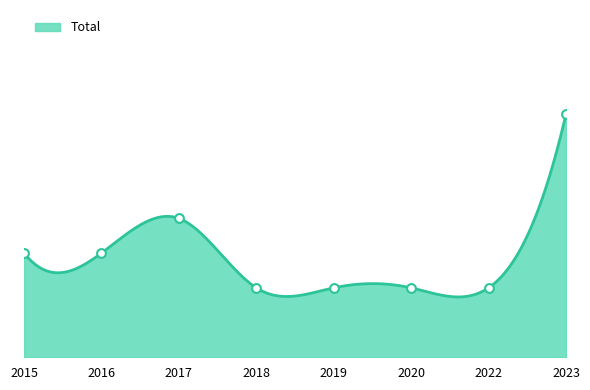

Approximately how many times larger is the value at 2017 compared to 2019?

2.0